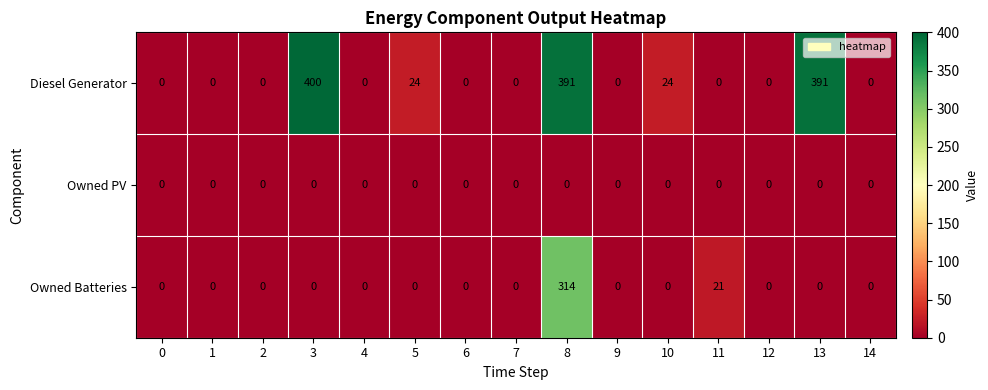

The Owned Batteries series shows 117 at 14. True or false?

False